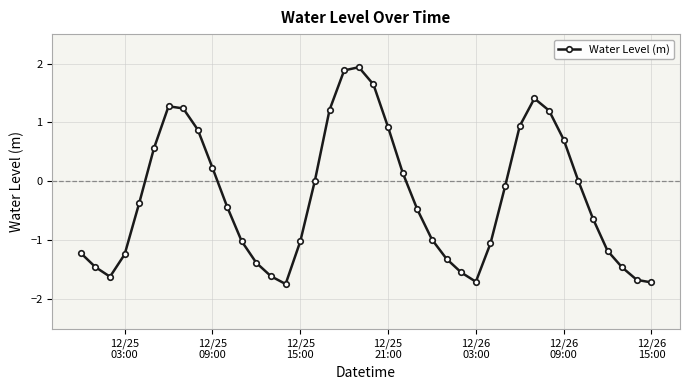

What is the average value?

-0.3